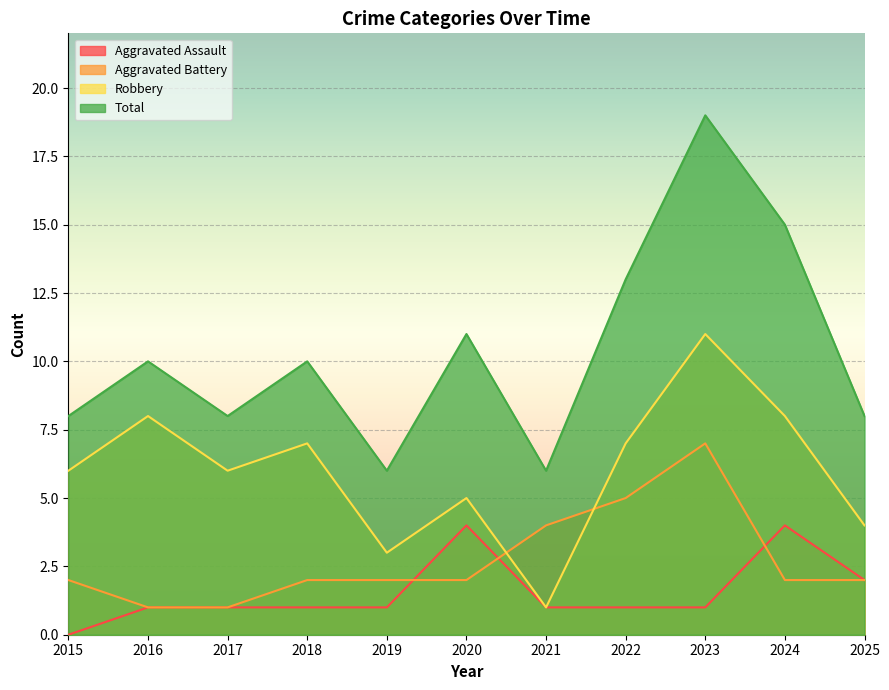

How many values in Aggravated Assault are above zero?

10